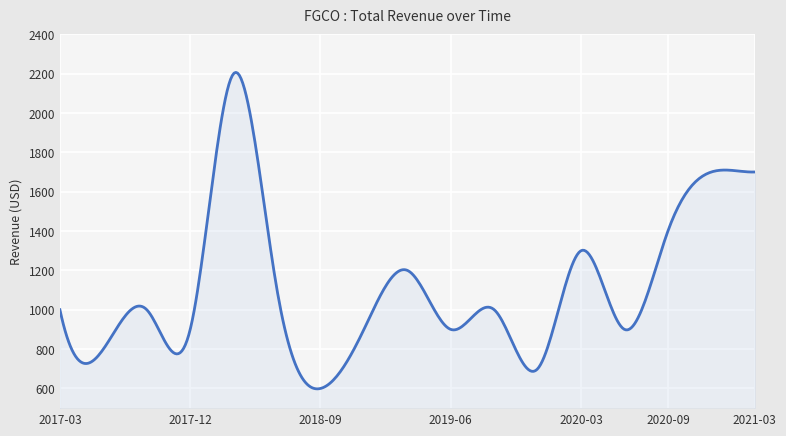

What is the maximum value shown in the chart?

2206.1